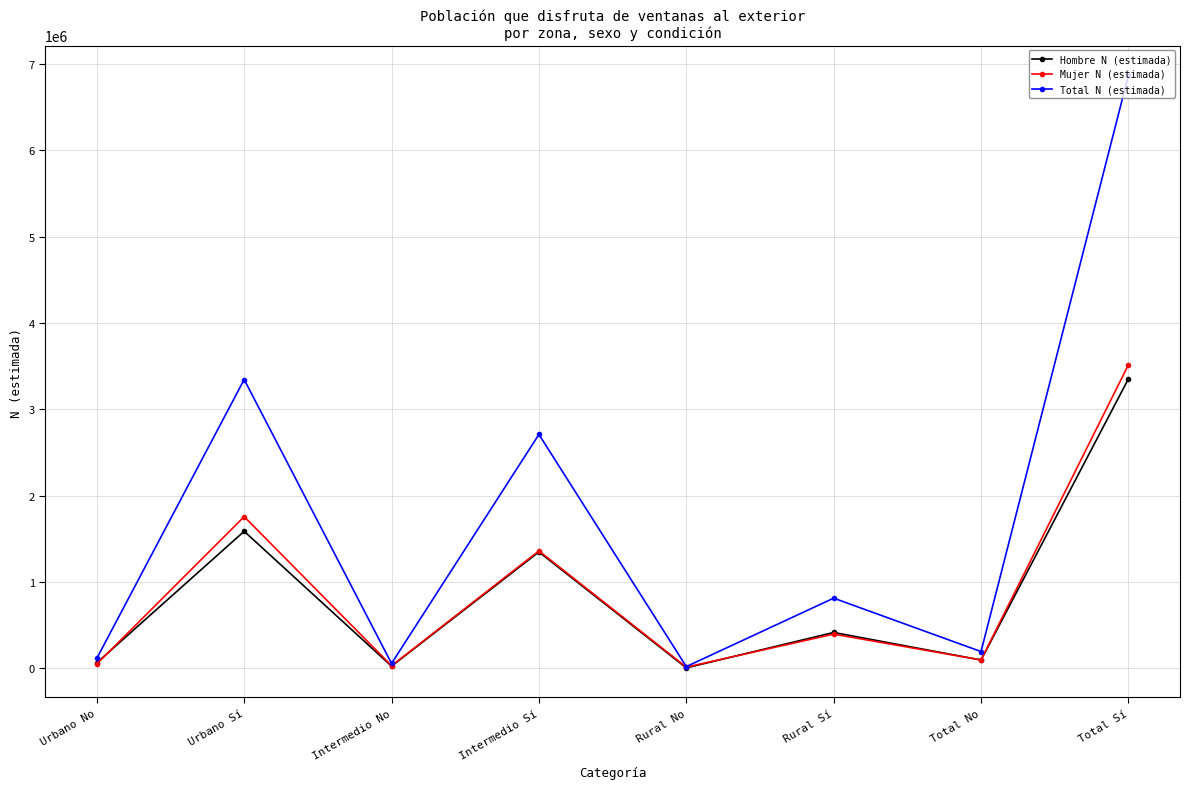

Which series ends up on top after the final intersection of Mujer N (estimada) and Hombre N (estimada)?

Mujer N (estimada)